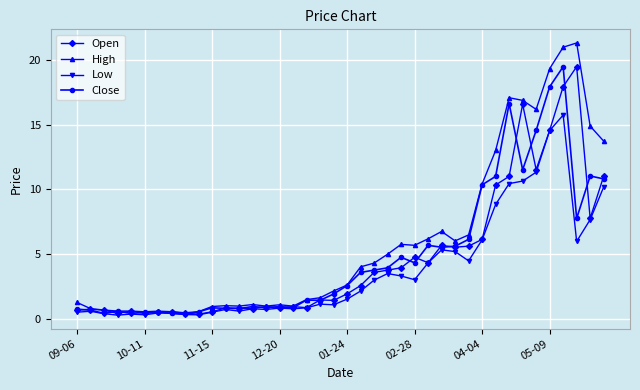

At how many categories does at least one series exceed 14?

7